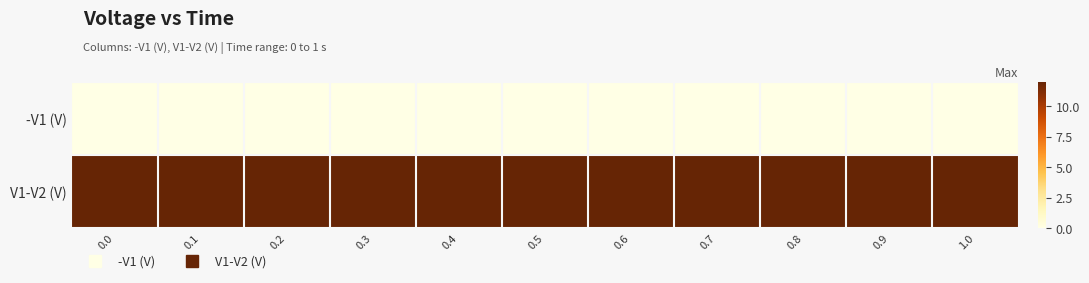

How many categories are shown in the chart?

11